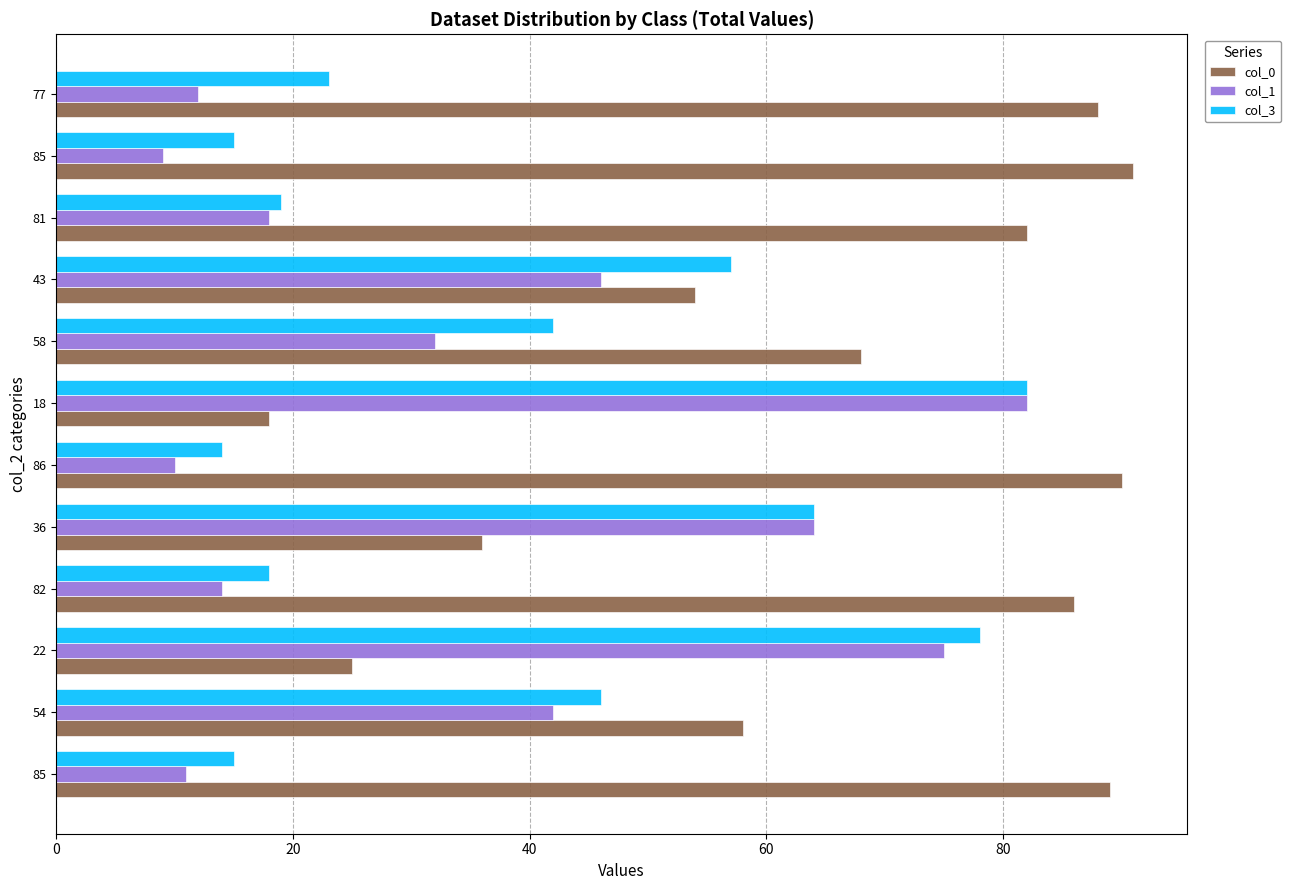

Which series has the largest total across all categories?

col_0